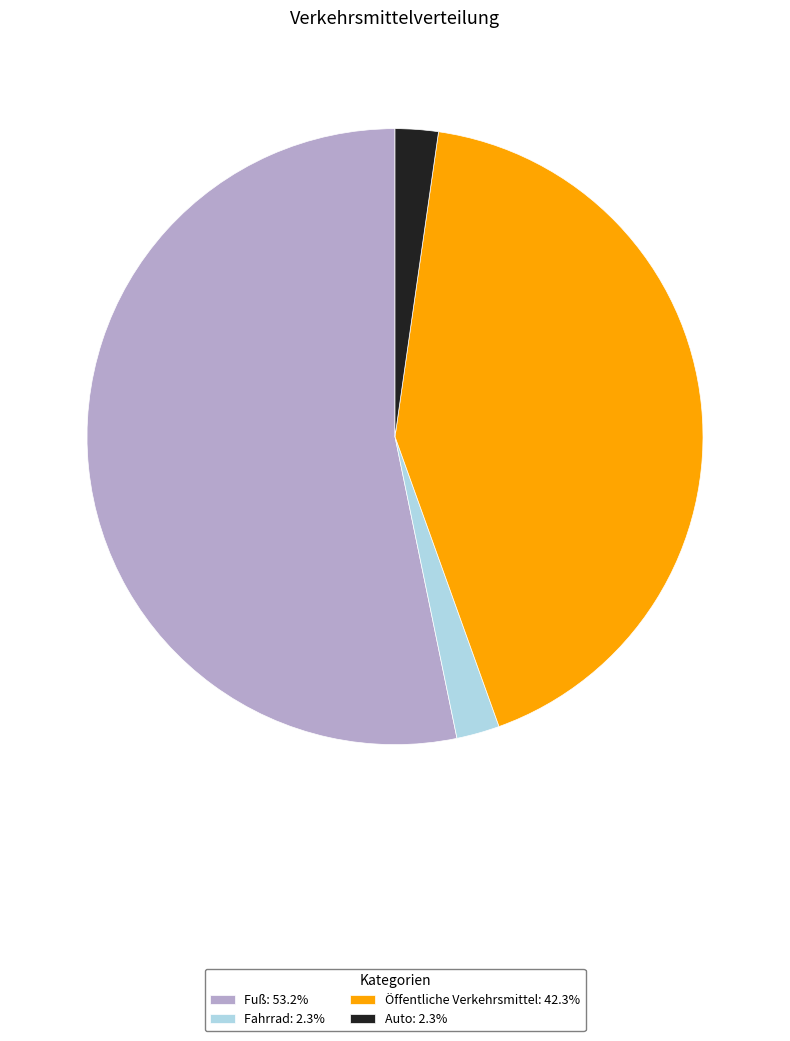

Is the sum of Fuß: 53.2% and Auto: 2.3% greater than half?

Yes